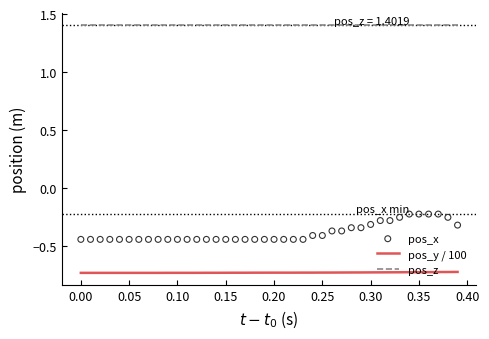

True or false: pos_y / 100 and pos_z cross at least once.

False